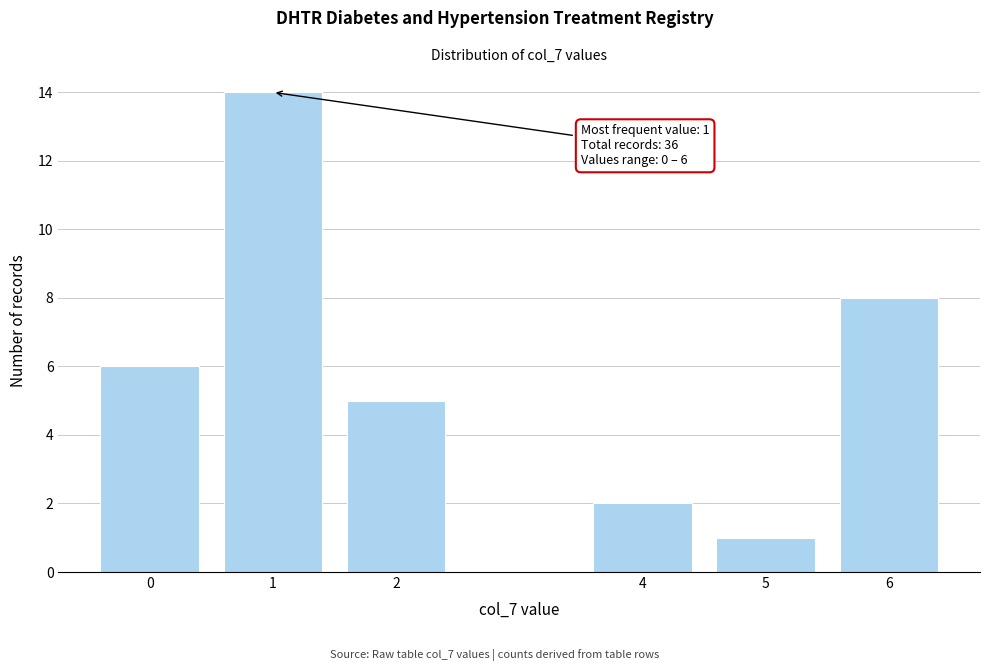

Reading left to right, extract all data points from this chart.

0=6	1=14	2=5	4=2	5=1	6=8